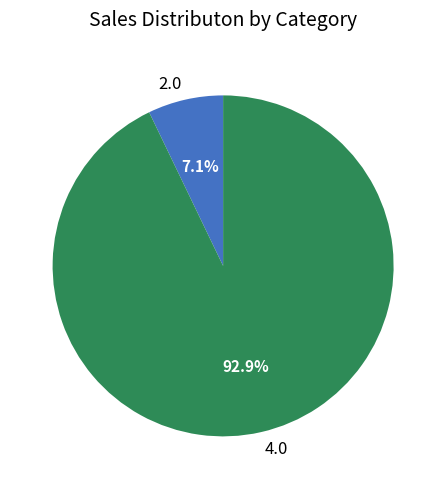

Do 4.0 and 2.0 together represent more than half of the pie?

Yes